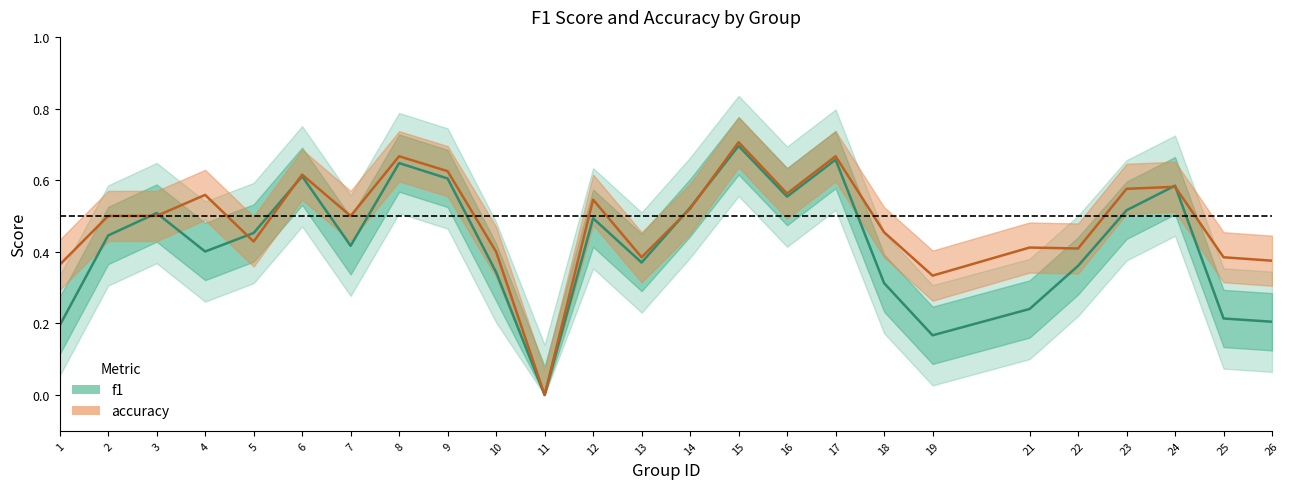

Rank the series at 15 from lowest to highest value.

f1, accuracy